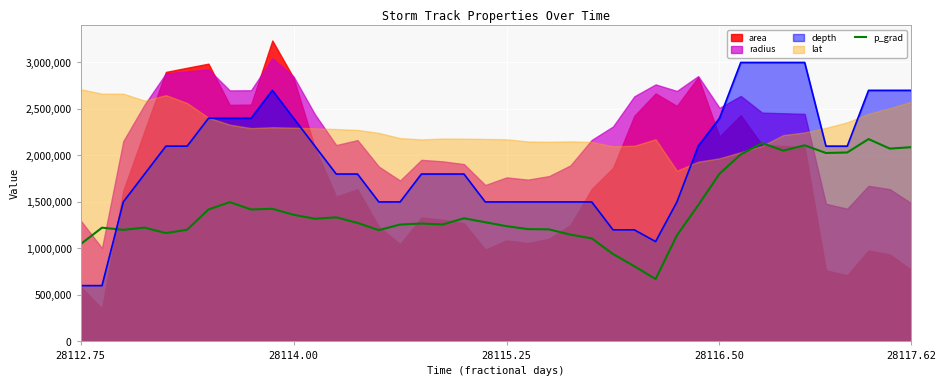

True or false: there are more than 0 points higher than both neighbors.

True